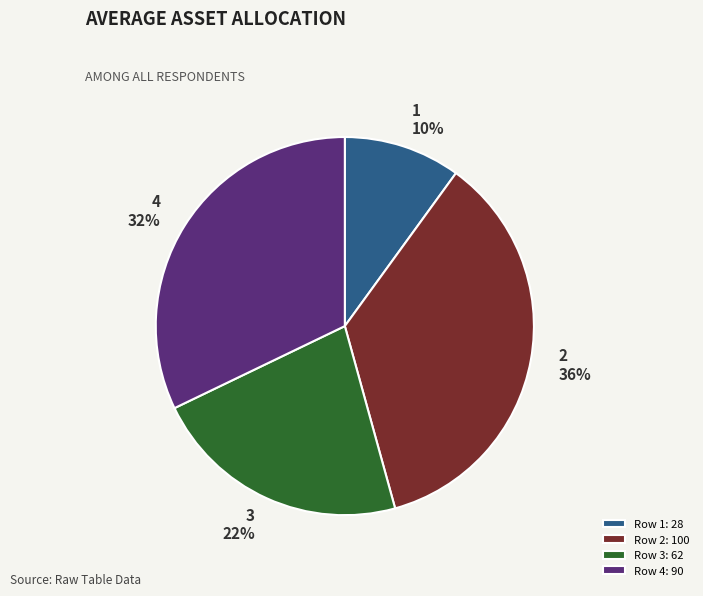

What percentage is the 2 slice, to the nearest percent?

36%